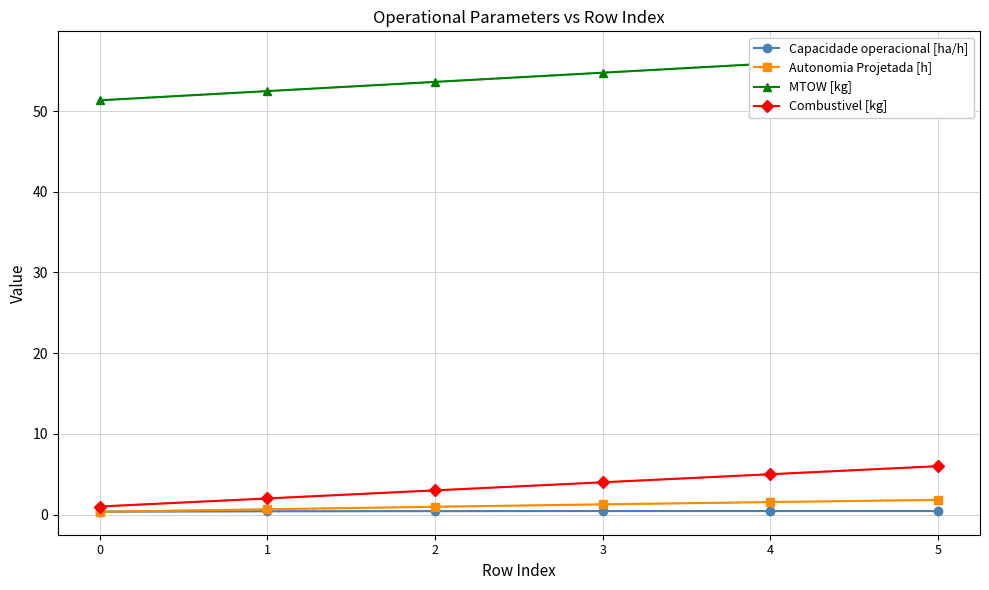

True or false: MTOW [kg] has more than 1 points higher than both neighbors.

False